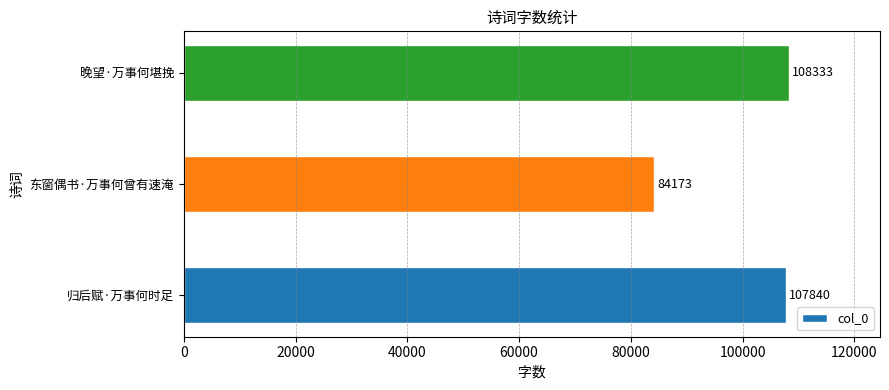

Rank the categories by value from lowest to highest.

东窗偶书·万事何曾有速淹, 归后赋·万事何时足, 晚望·万事何堪挽